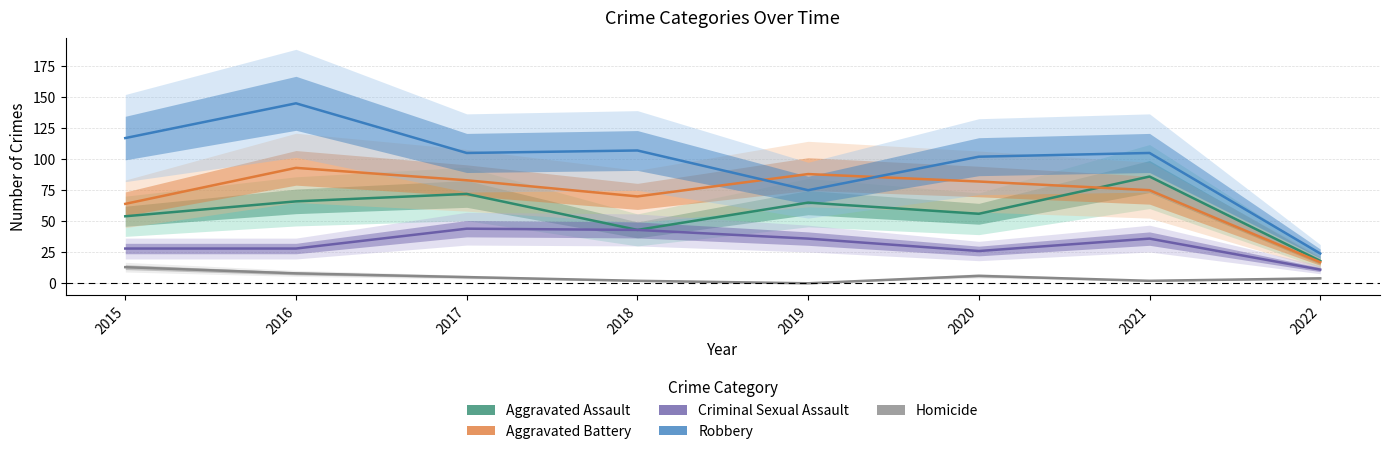

Rank the categories by Homicide value from lowest to highest.

2019, 2018, 2021, 2022, 2017, 2020, 2016, 2015